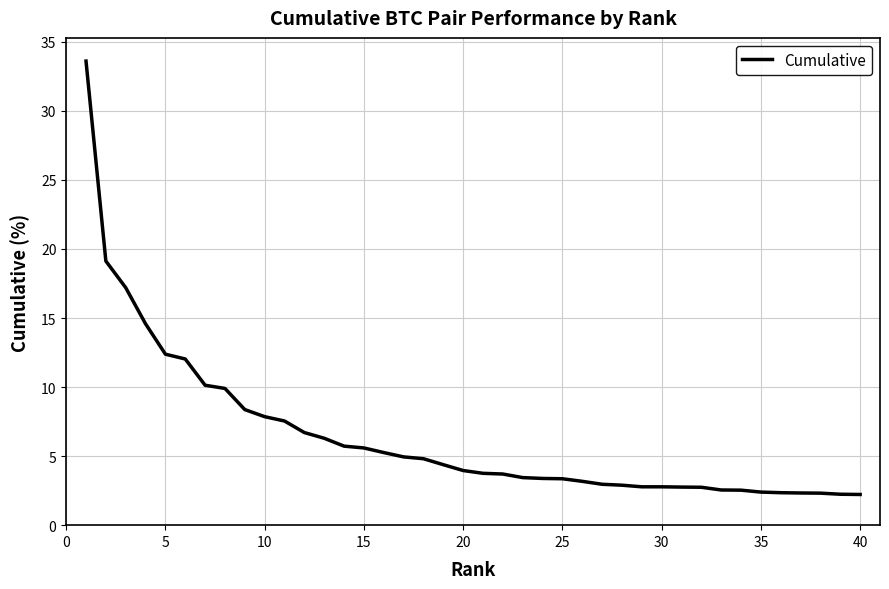

What is the maximum value shown in the chart?

33.6